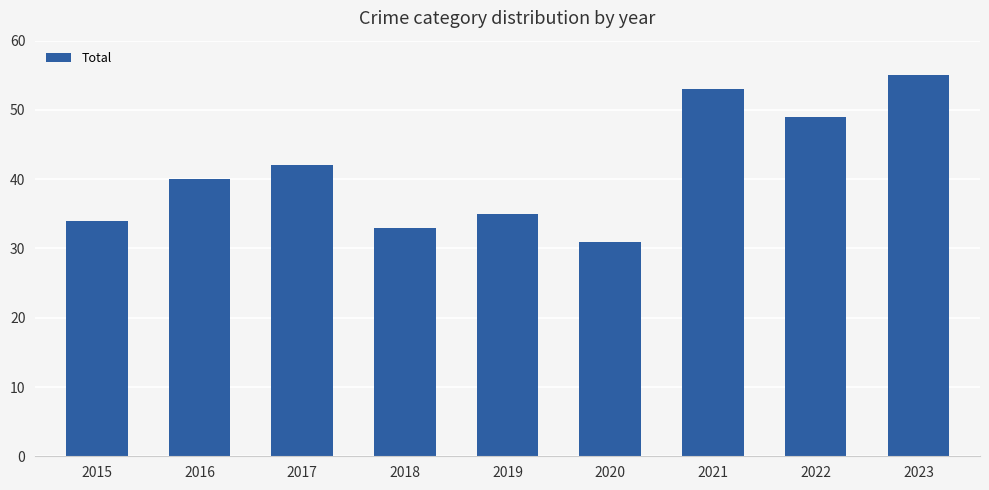

What is the difference between the second highest and second lowest values?

20